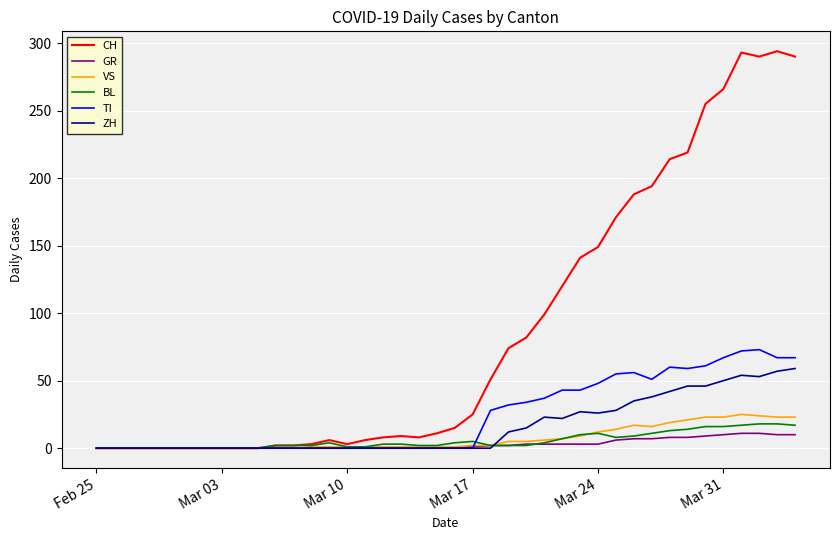

What is the greatest value displayed?

294